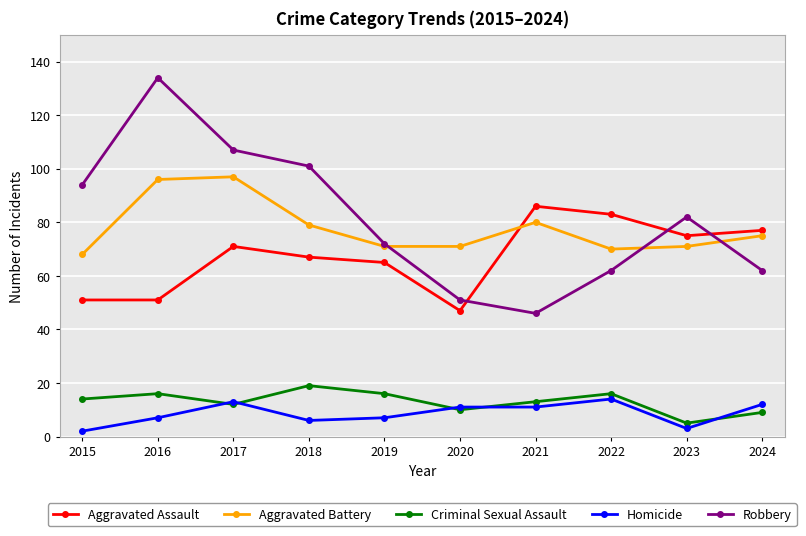

Which series changed the most between 2019 and 2022?

Aggravated Assault